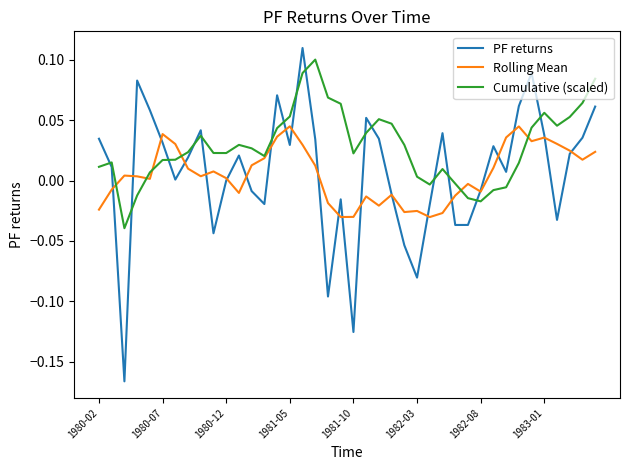

Which series has the widest spread of values?

PF returns